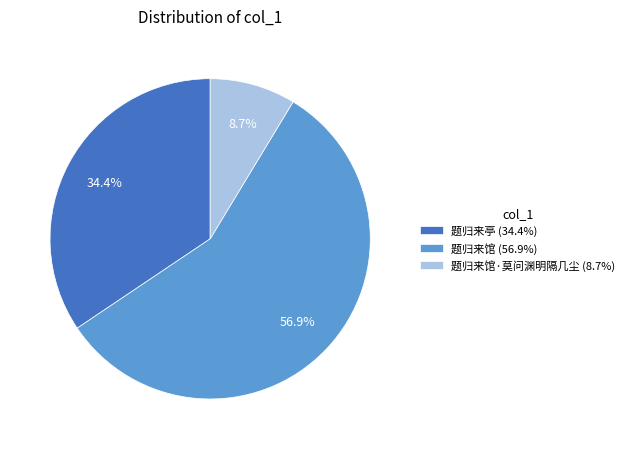

Rank the categories by value from lowest to highest.

题归来馆·莫问渊明隔几尘 (8.7%), 题归来亭 (34.4%), 题归来馆 (56.9%)